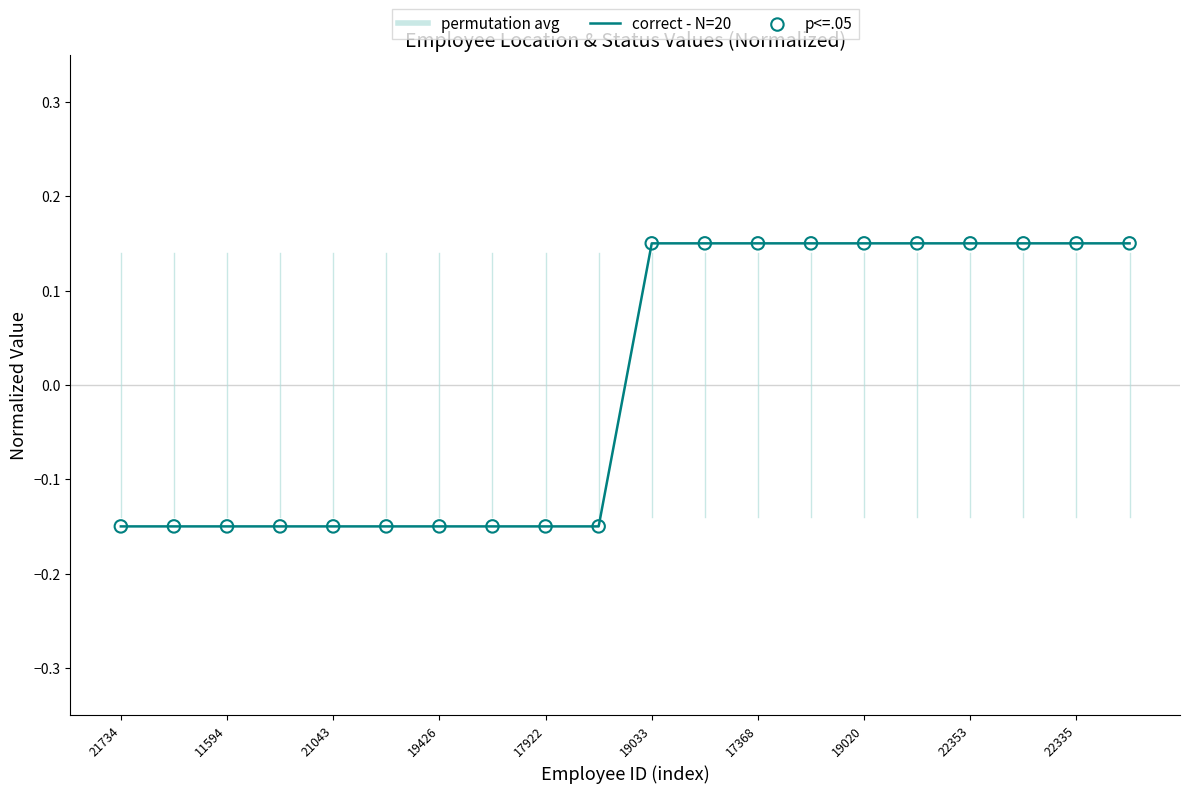

What is the difference between the maximum and minimum values?

0.3